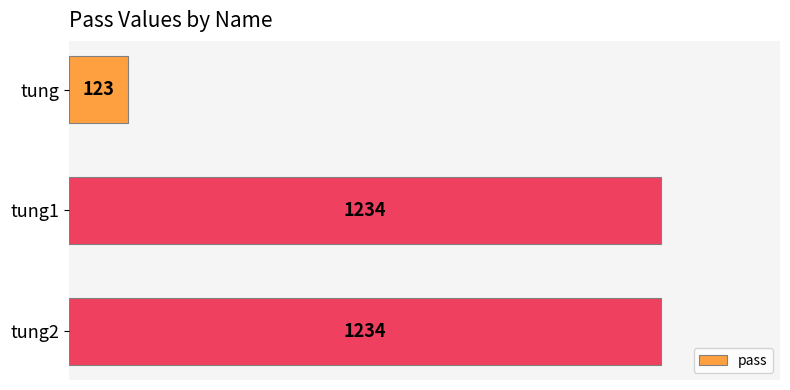

What is the minimum value shown in the chart?

123